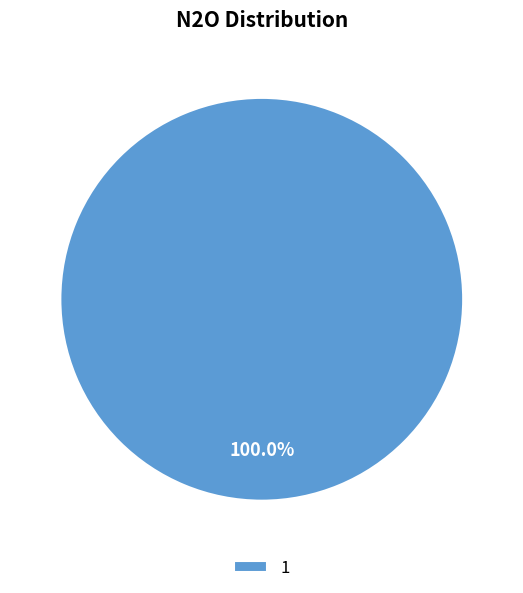

Rank the categories by value from lowest to highest.

1